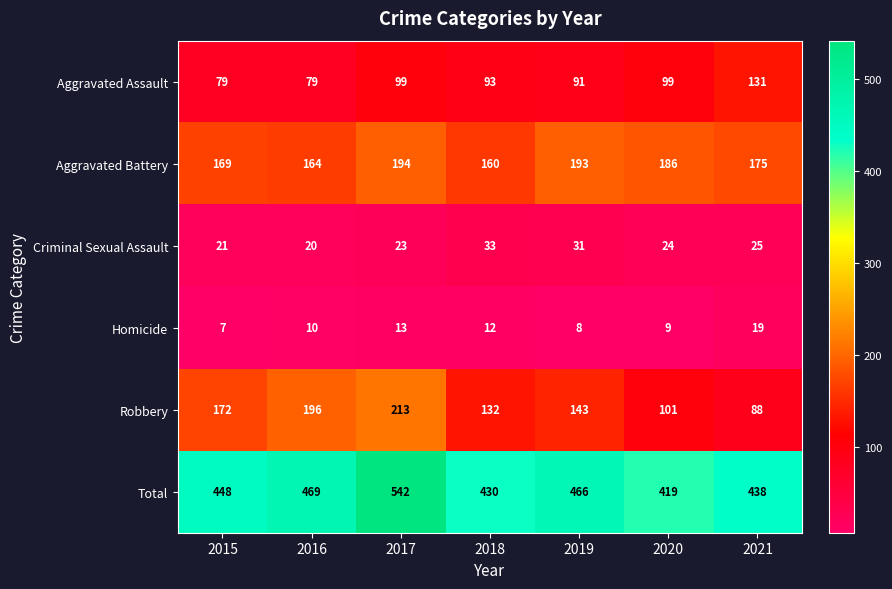

List the series in order of their peak value, lowest first.

Homicide, Criminal Sexual Assault, Aggravated Assault, Aggravated Battery, Robbery, Total